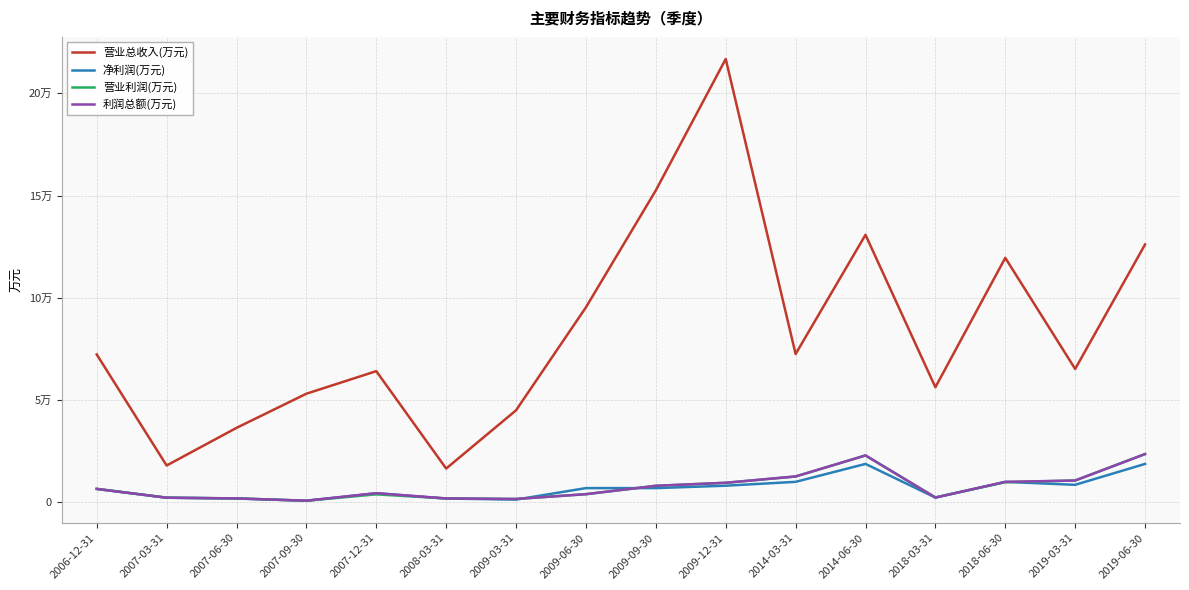

What are all the series names shown in the legend?

营业总收入(万元), 净利润(万元), 营业利润(万元), 利润总额(万元)